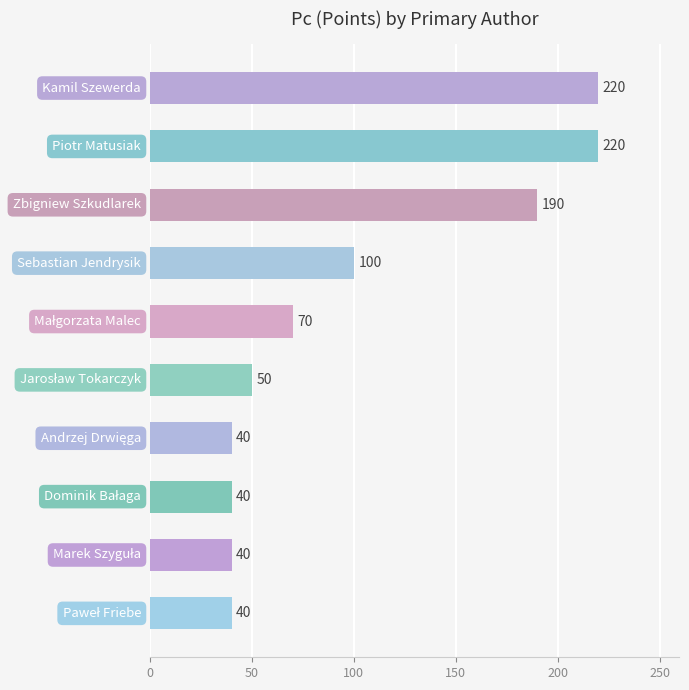

What is the greatest value displayed?

220